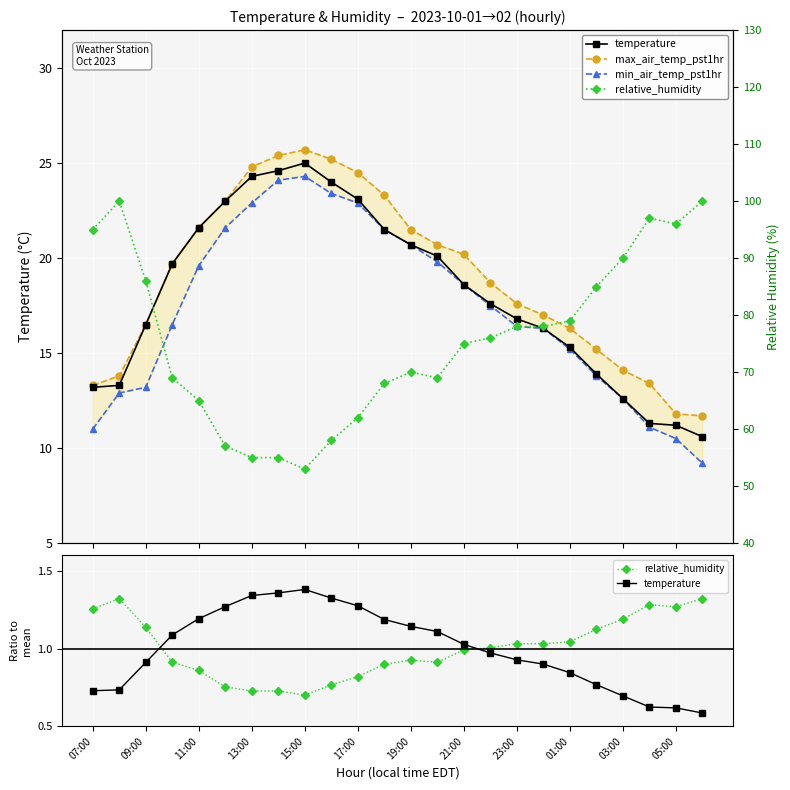

True or false: min_air_temp_pst1hr and relative_humidity cross at least once.

False